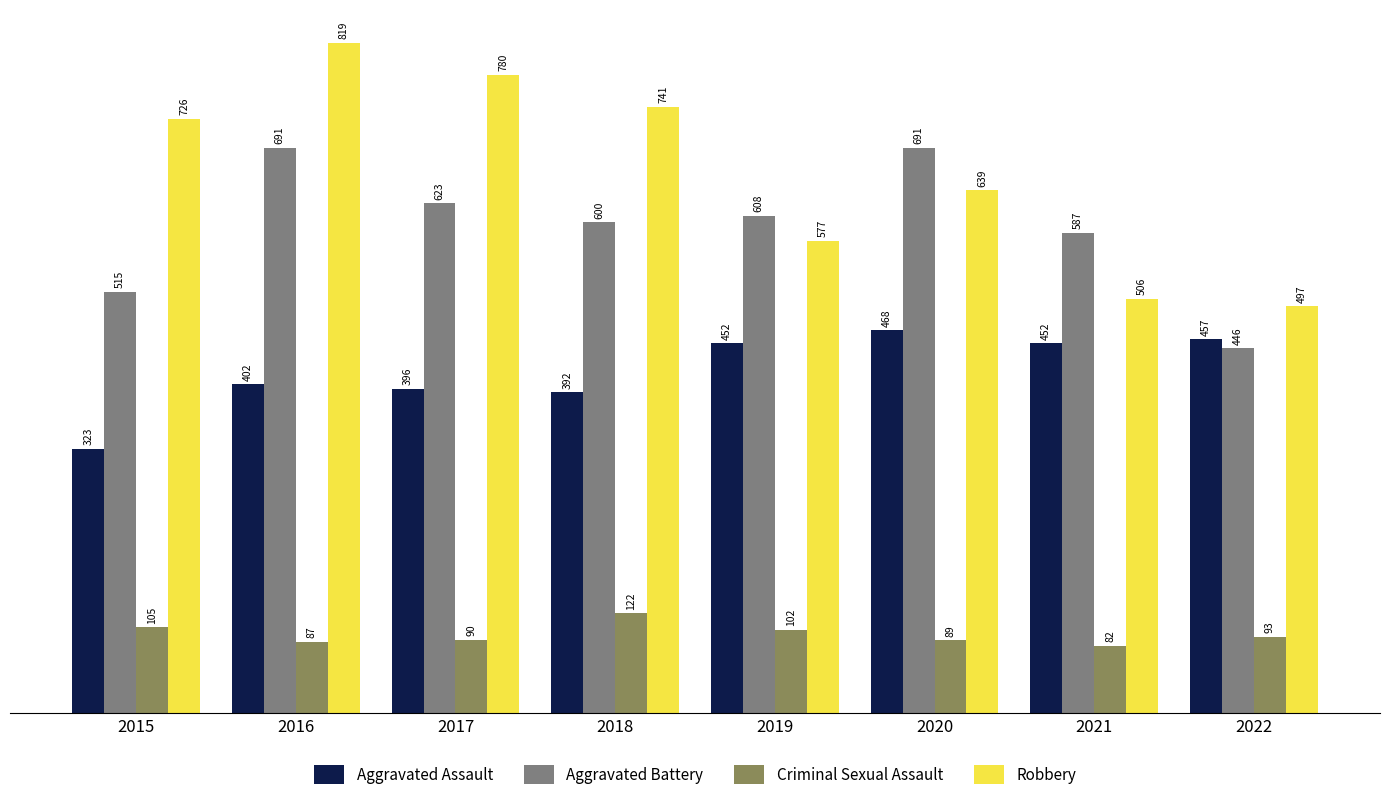

At 2020, list the series in order from smallest to largest.

Criminal Sexual Assault, Aggravated Assault, Robbery, Aggravated Battery